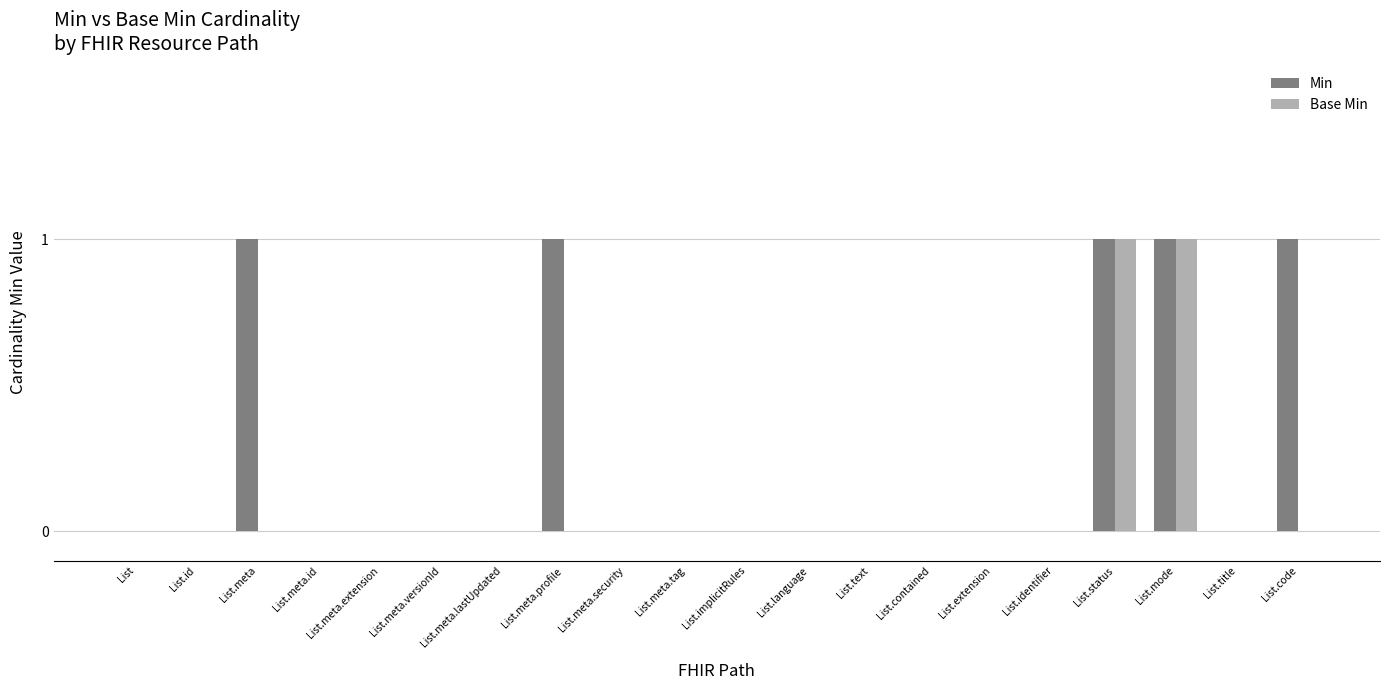

What is the sum of the Min values at List.meta.extension and List.meta?

1